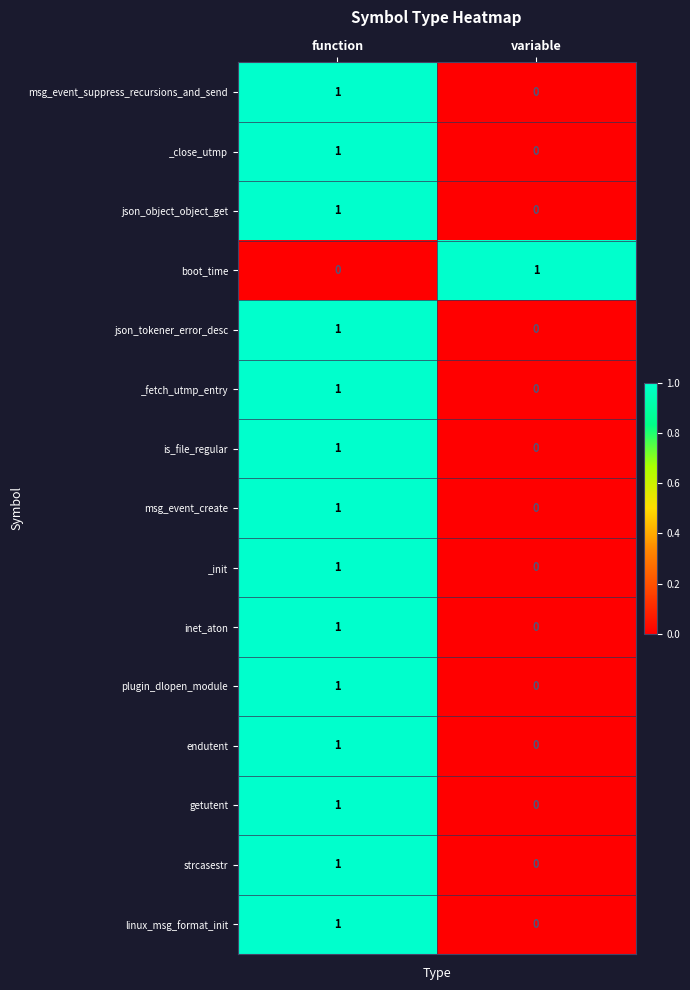

At which category is the sum across all series the highest?

function